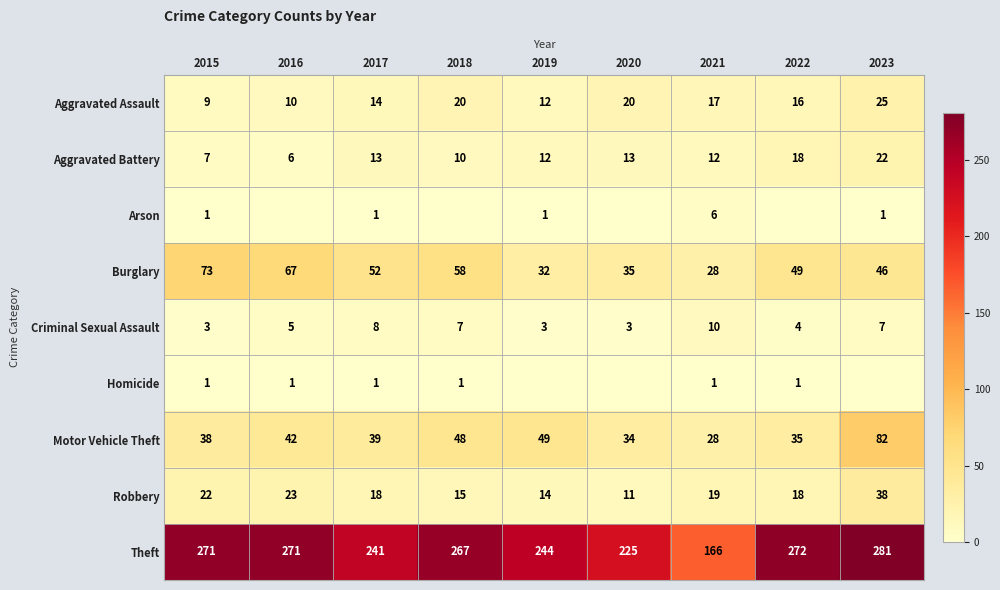

What is the approximate value of Theft at 2018?

267